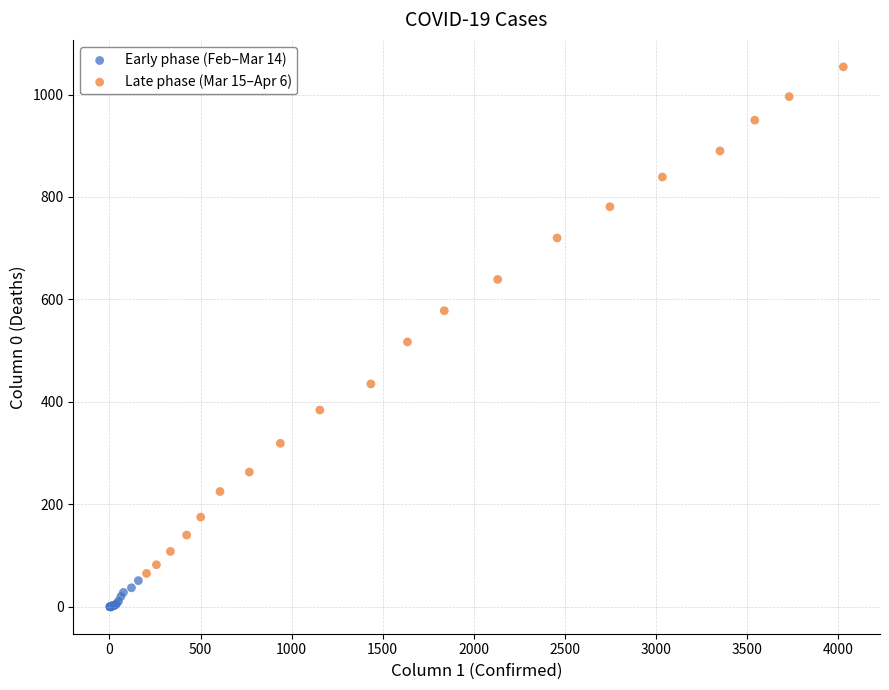

Which series contains the highest Y value?

Late phase (Mar 15–Apr 6)